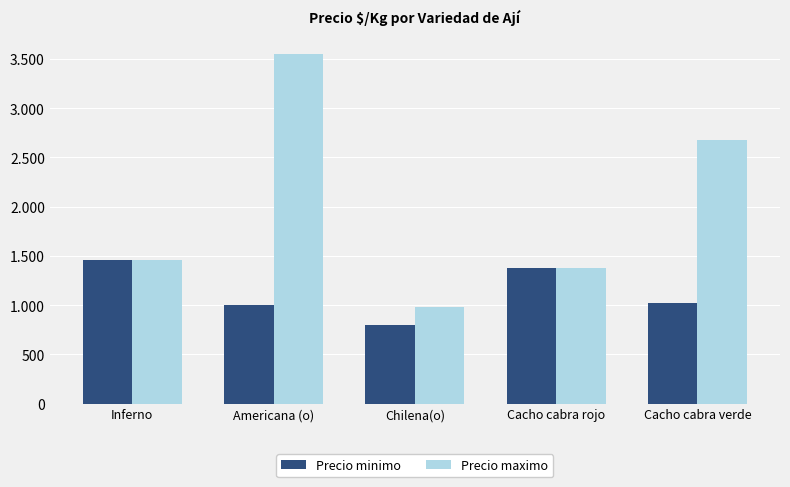

Reading left to right, transcribe all the data shown in this chart.

Precio minimo: Inferno=1462	Americana (o)=1000	Chilena(o)=800	Cacho cabra rojo=1380	Cacho cabra verde=1020
Precio maximo: Inferno=1462	Americana (o)=3554	Chilena(o)=980	Cacho cabra rojo=1380	Cacho cabra verde=2680